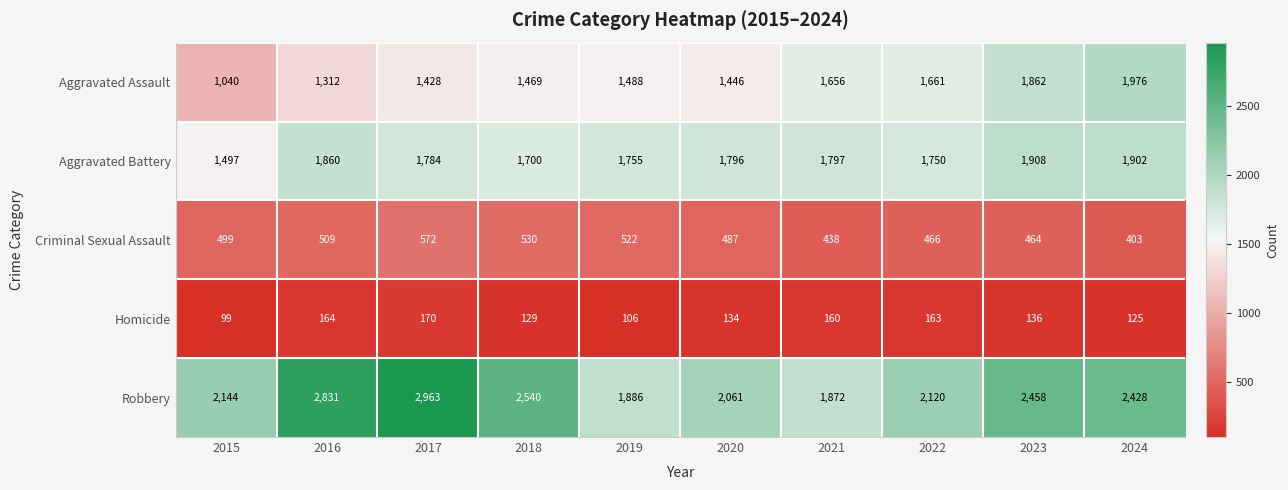

Which series has the largest total across all categories?

Robbery